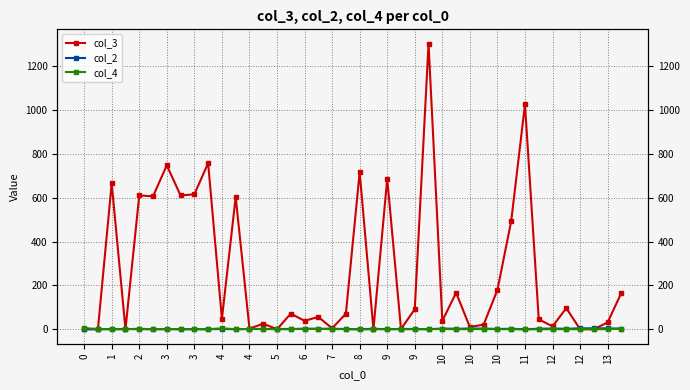

Read the col_4 value at 3.

1